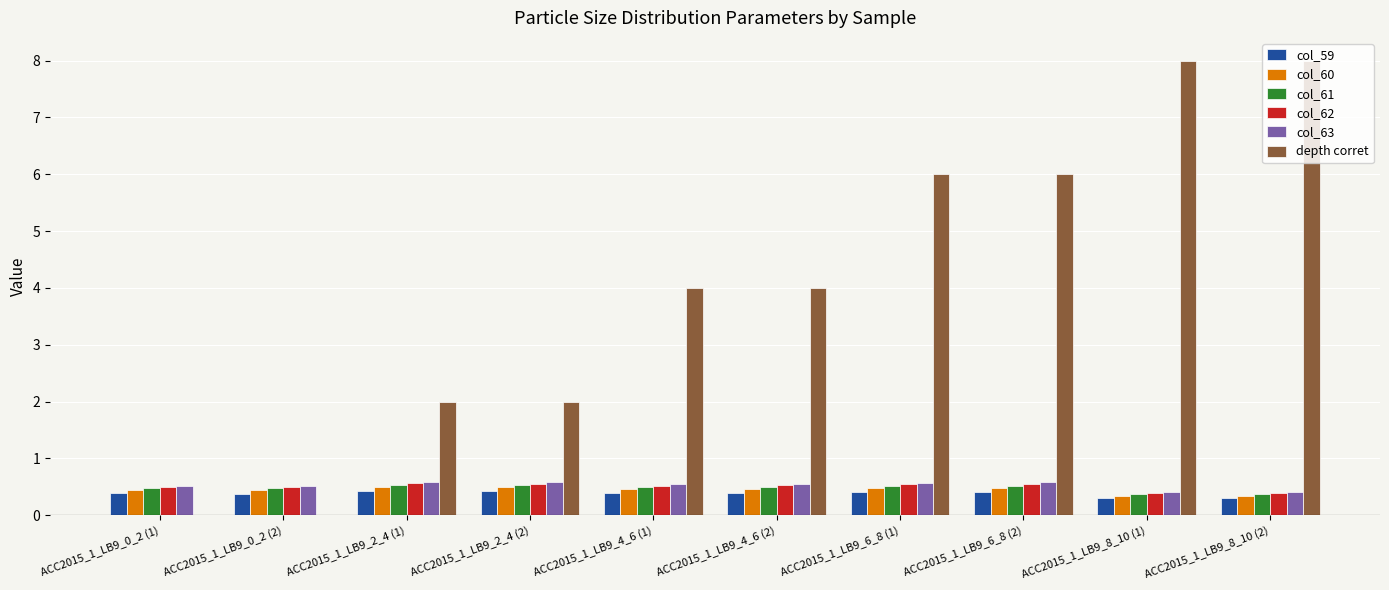

Is the value of col_62 at ACC2015_1_LB9_8_10 (2) greater than the value of depth corret at ACC2015_1_LB9_4_6 (1)?

No